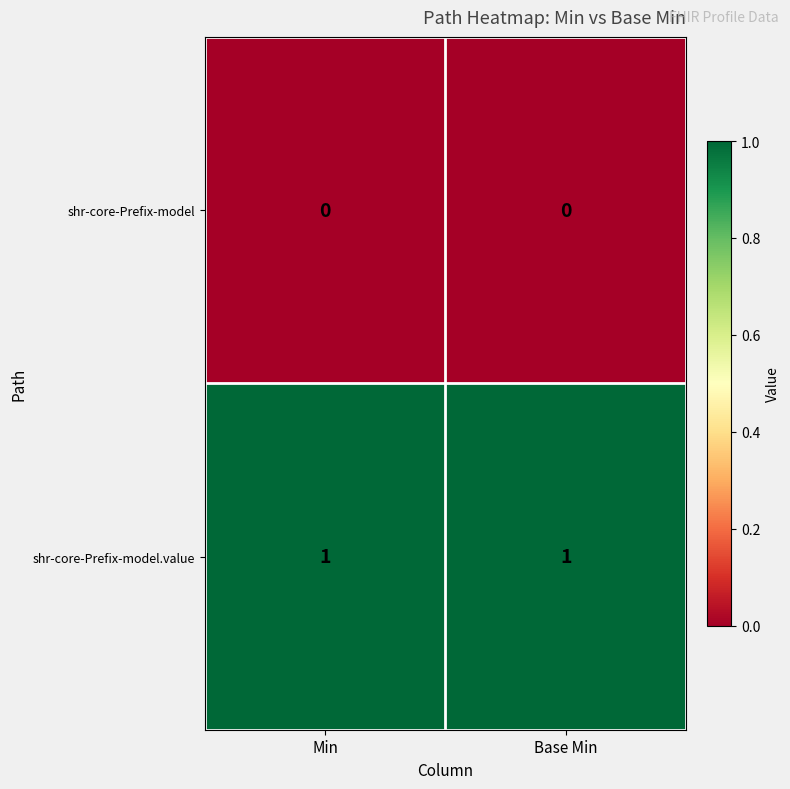

Reading left to right, extract all data points from this chart.

shr-core-Prefix-model: Min=0	Base Min=0
shr-core-Prefix-model.value: Min=1	Base Min=1